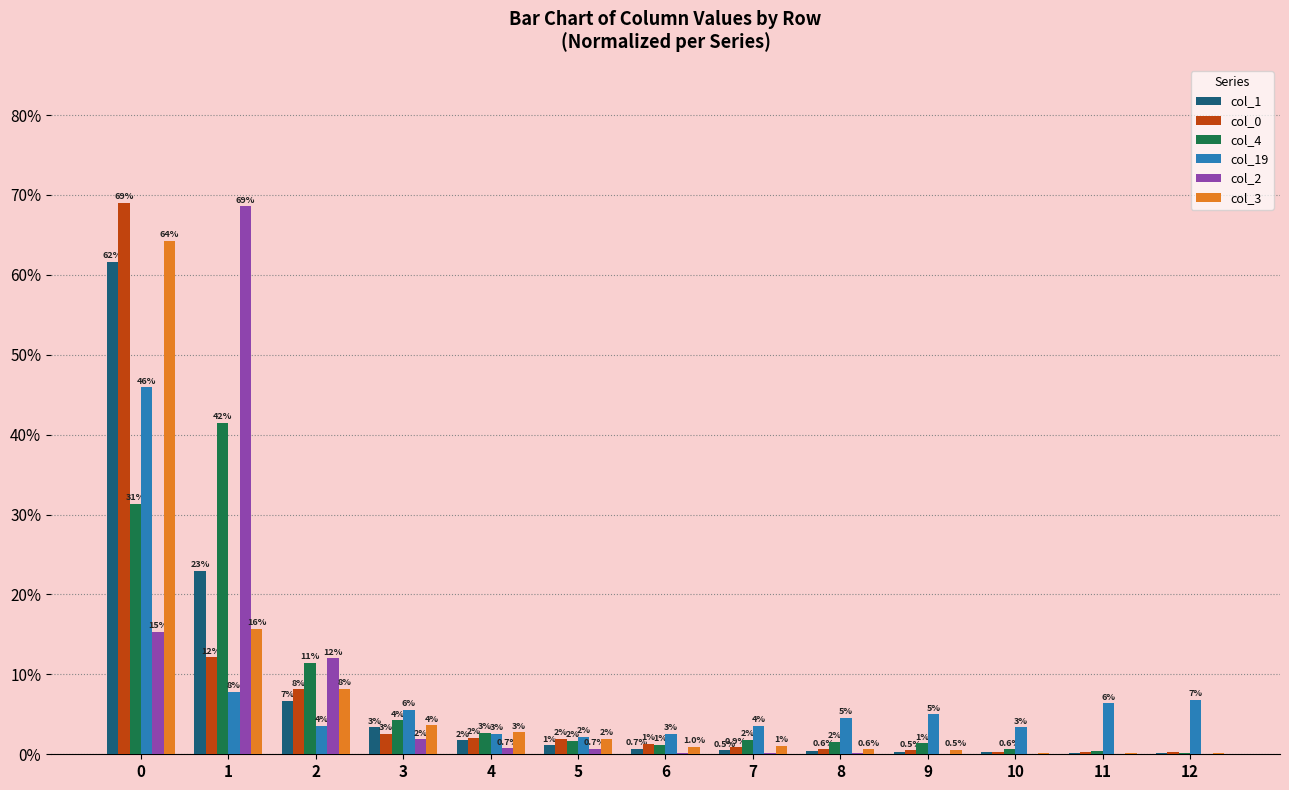

How many data points does each series have?

13